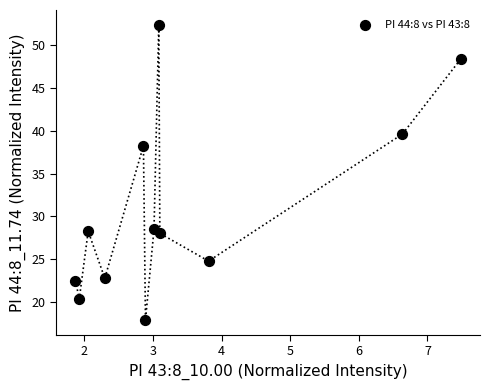

What is the average Y value?

31.0